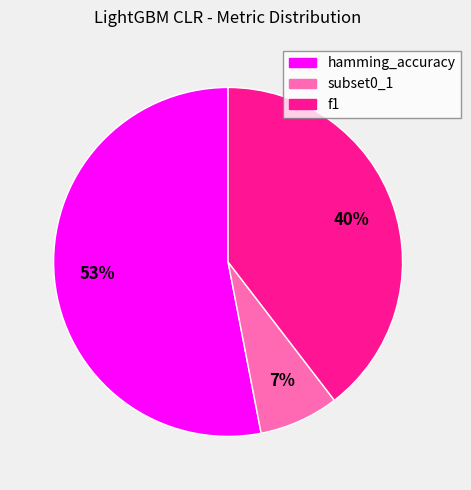

What is the smallest slice in the pie chart?

subset0_1